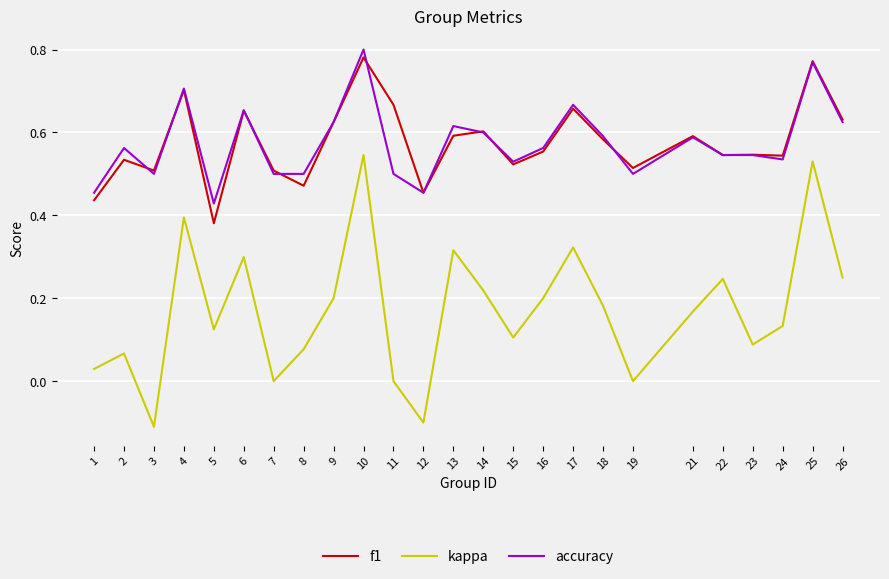

Between 3 and 16, which series saw the biggest shift?

kappa